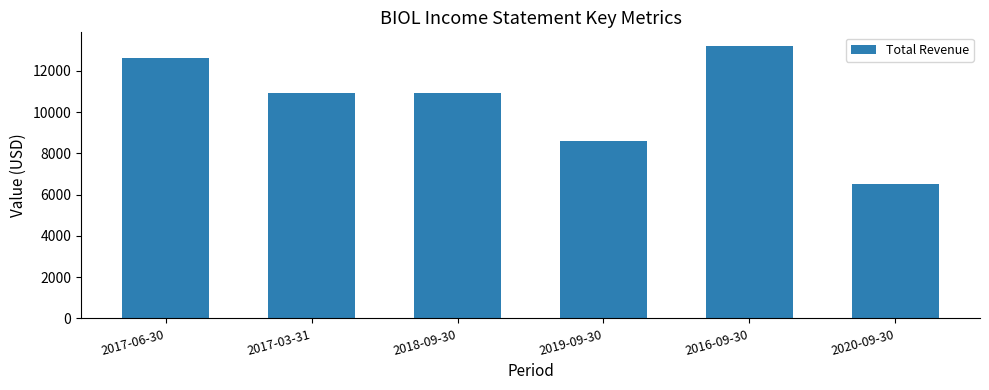

The value at 2017-03-31 is 15062. True or false?

False